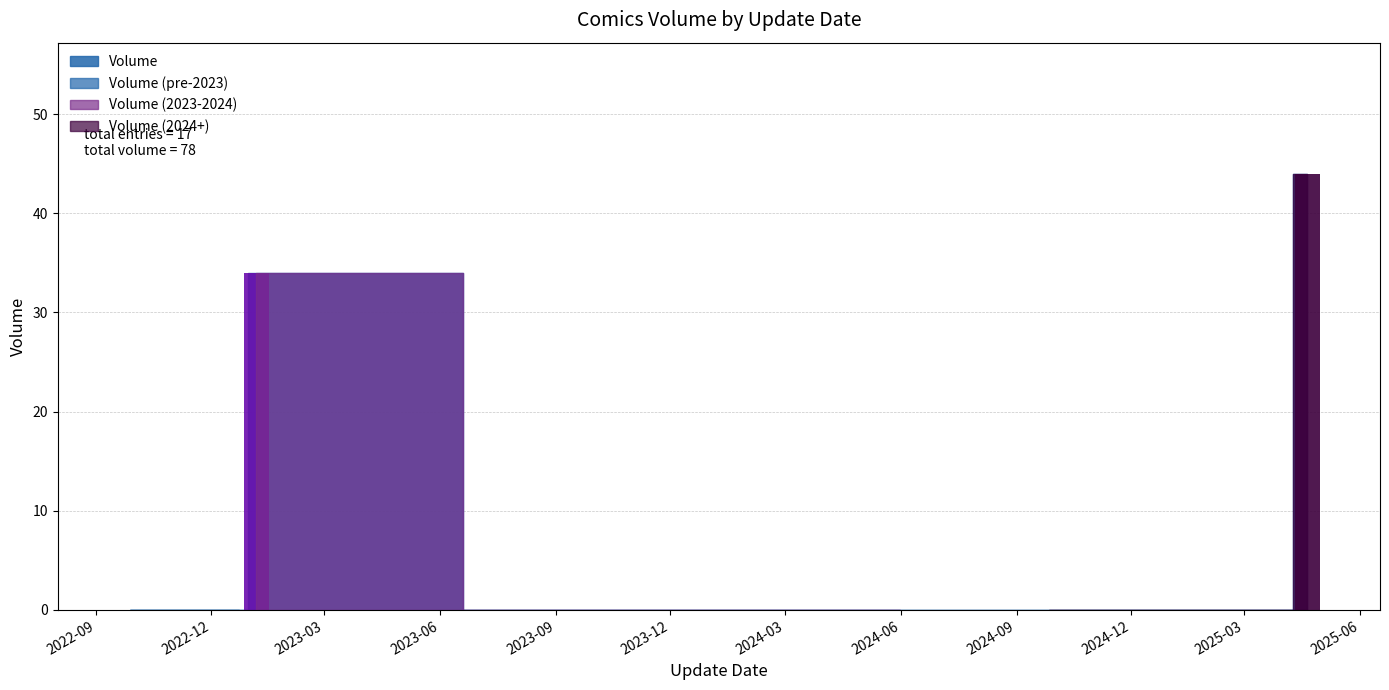

Reading left to right, transcribe all the data shown in this chart.

2022-09-28=0	2022-09-28=0	2022-09-28=0	2022-09-28=0	2022-09-28=0	2022-09-28=0	2022-09-28=0	2022-12-23=0	2023-01-06=34	2023-12-01=0	2024-05-31=0	2024-09-27=0	2024-10-18=0	2024-12-20=0	2025-01-10=0	2025-03-28=0	2025-04-20=44